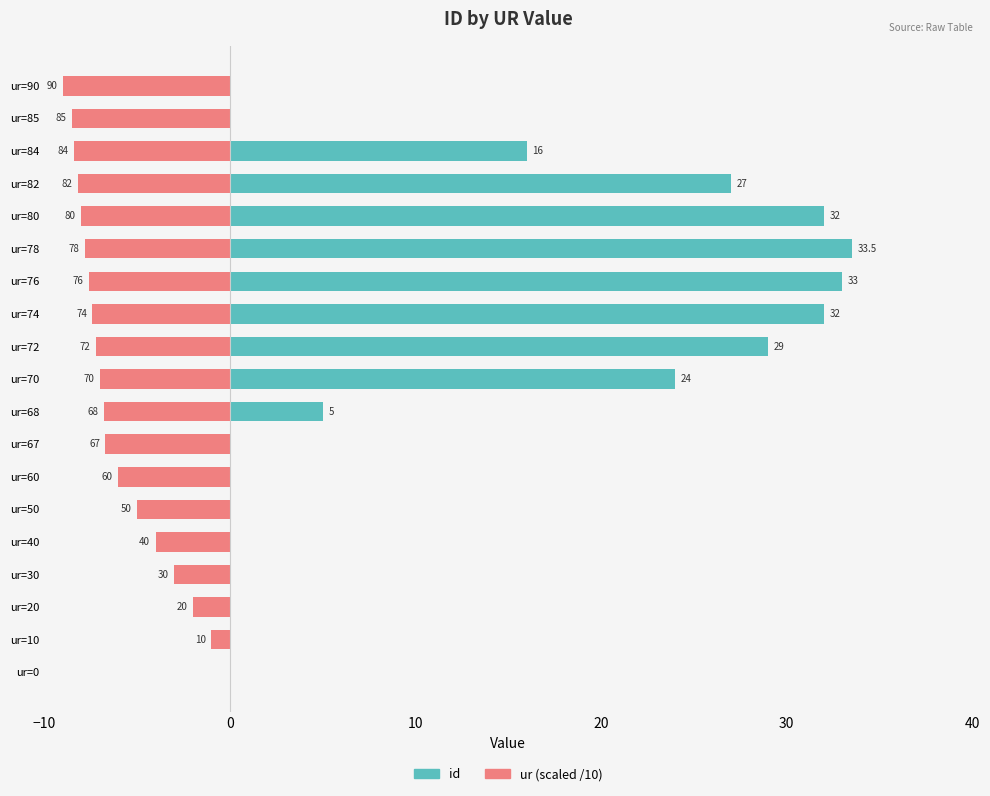

How many data points in ur (scaled) are less than -7?

9